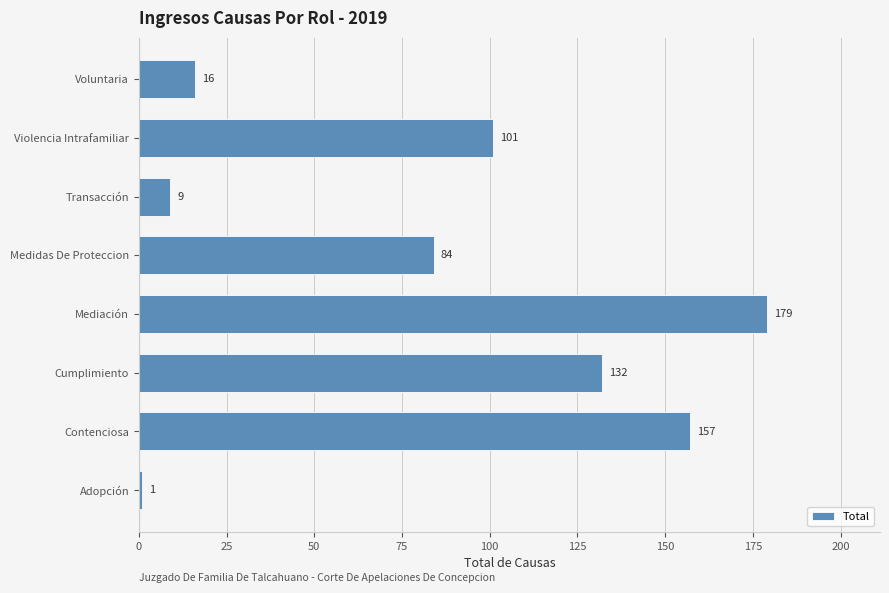

What is the difference between the second highest and minimum values?

156